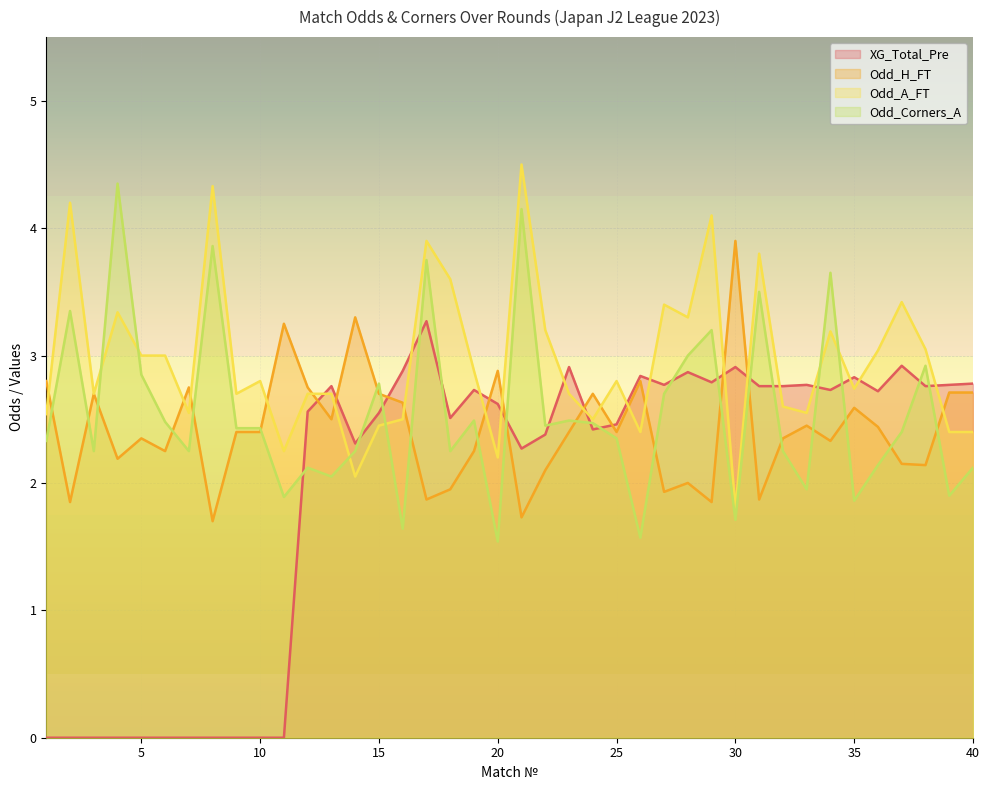

Between 15 and 20, which is larger?

20